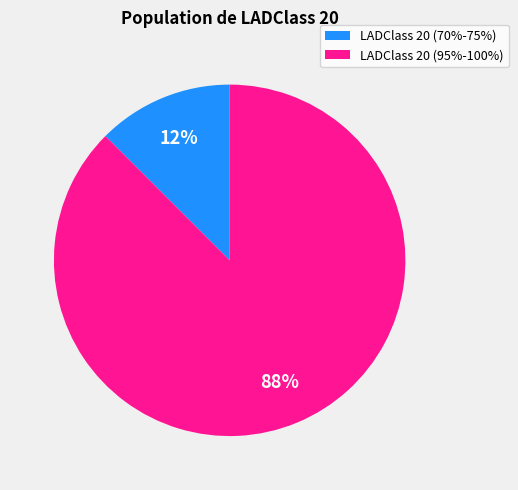

The LADClass 20 (70%-75%) slice represents 12% of the pie. True or false?

True